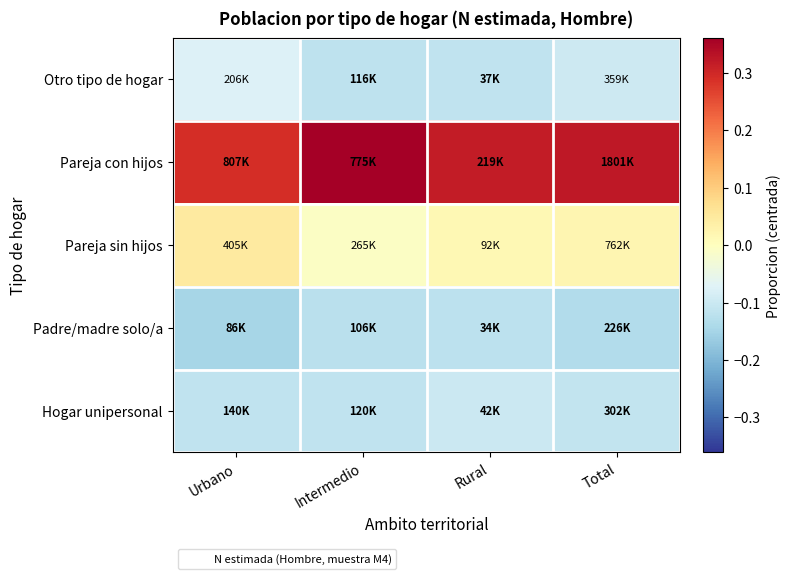

Which series has the largest range (max minus min)?

Pareja con hijos